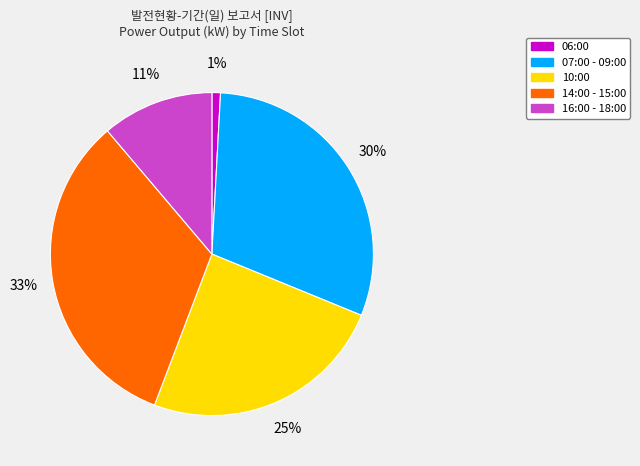

To the nearest percent, what is the difference between the largest and smallest slice percentages?

32%